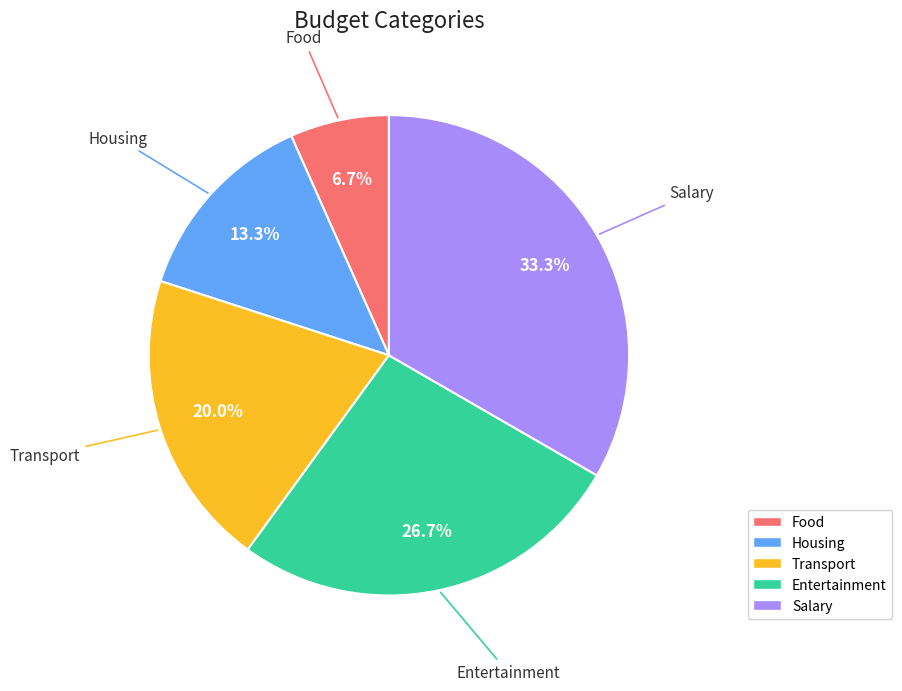

To the nearest percent, what portion does Housing represent?

13%